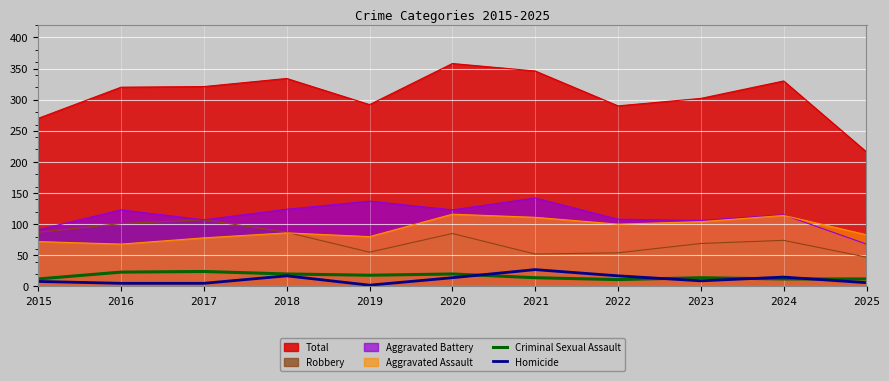

What is the total value across all series at 2020?

34